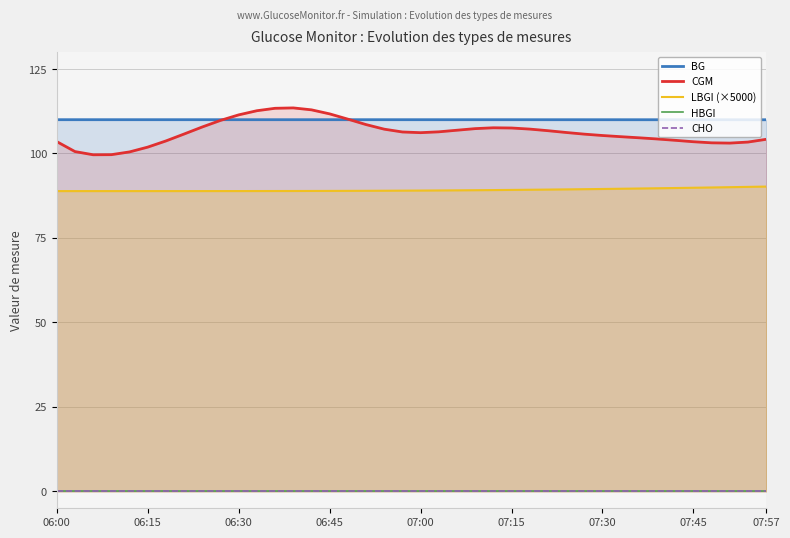

True or false: LBGI (×5000) and CHO intersect in this chart.

False